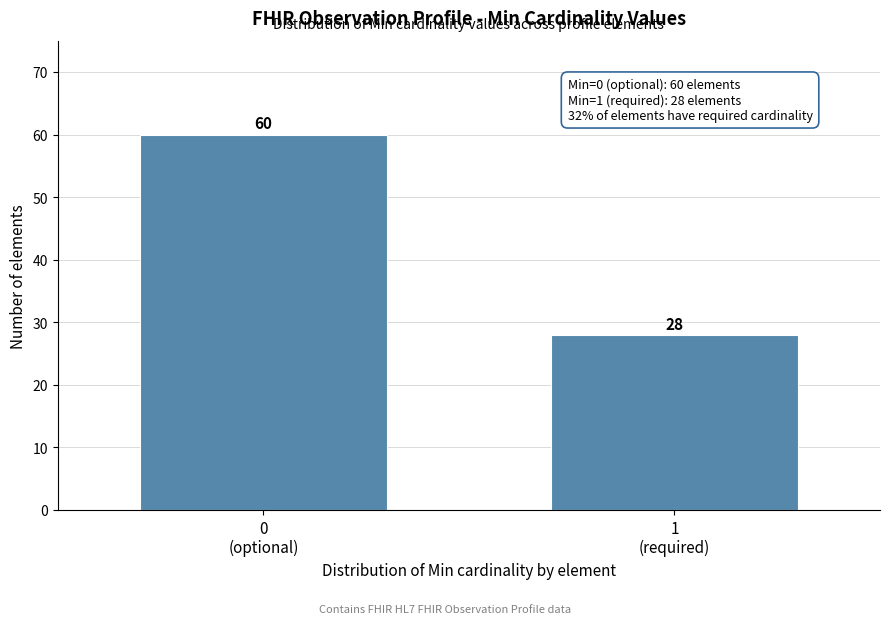

Reading left to right, list all the values displayed in this chart.

60	28